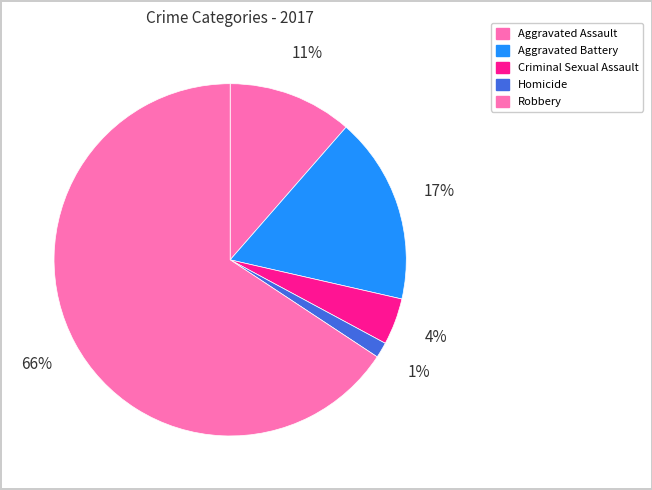

To the nearest percent, what is the average slice percentage?

20%